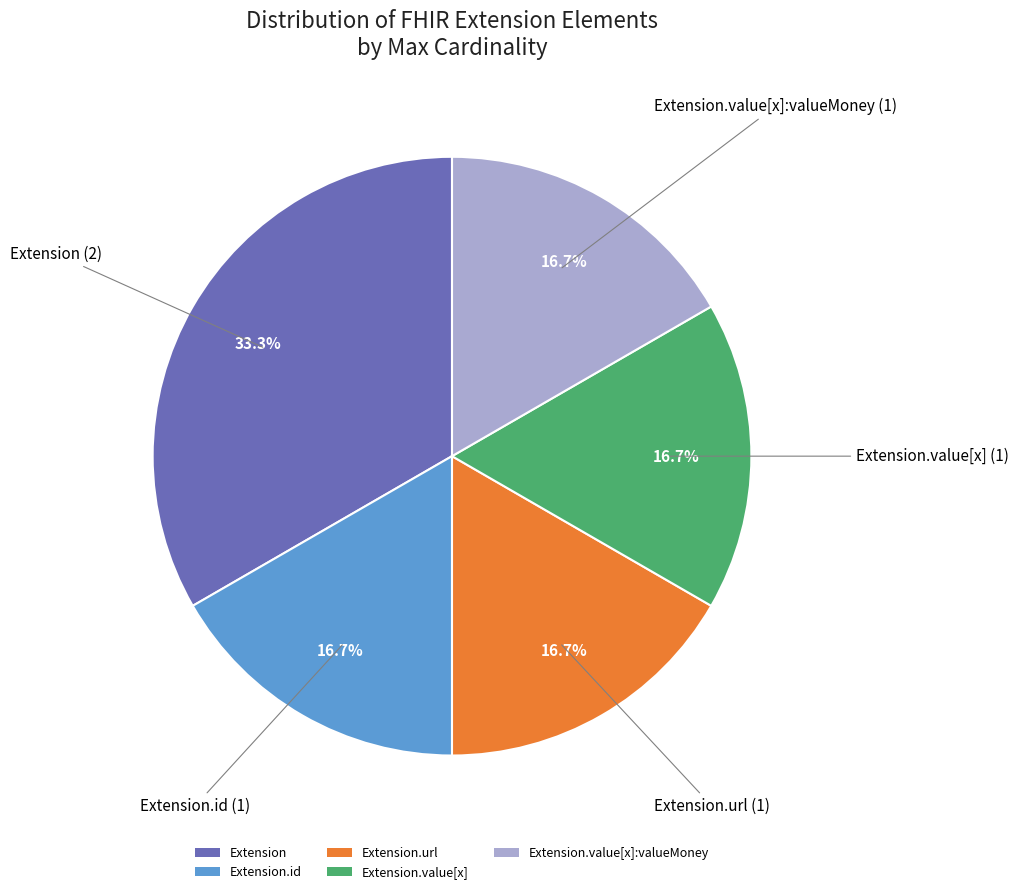

Combined, do Extension.url and Extension.value[x]:valueMoney account for over 50%?

No